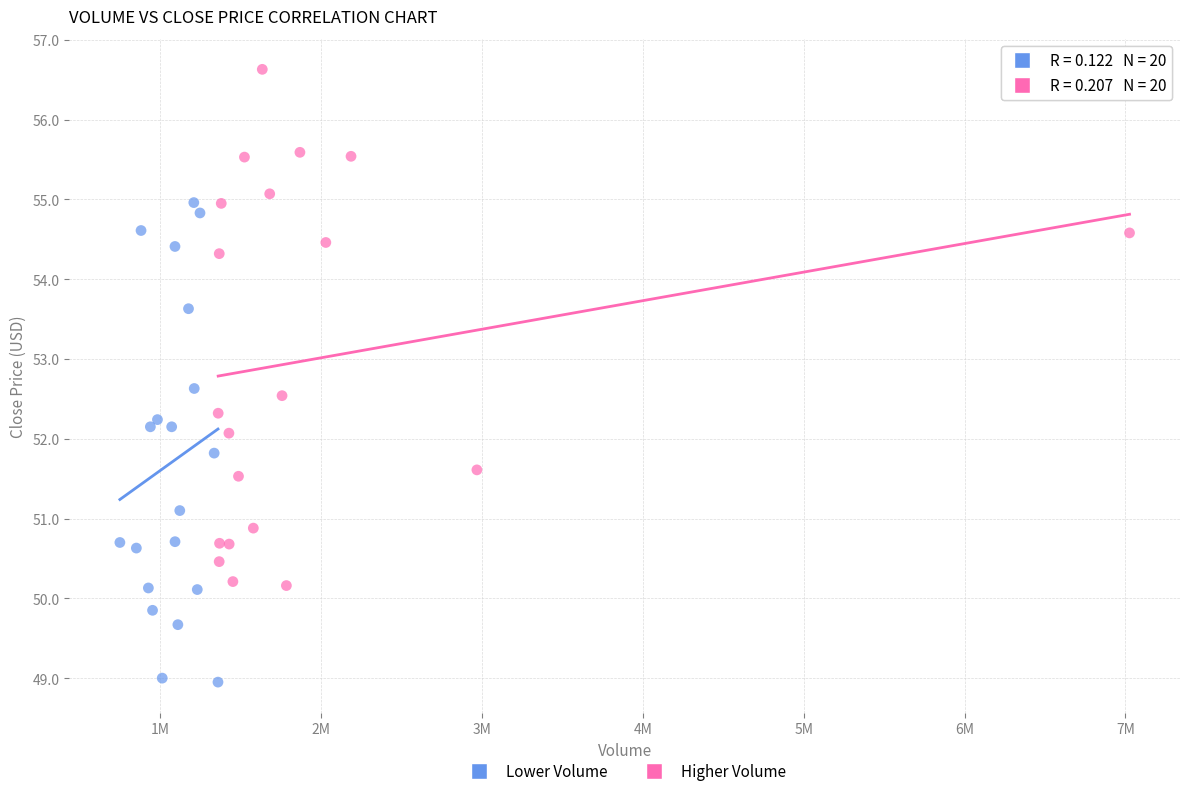

Which series has the largest Y range (max minus min)?

Higher Volume